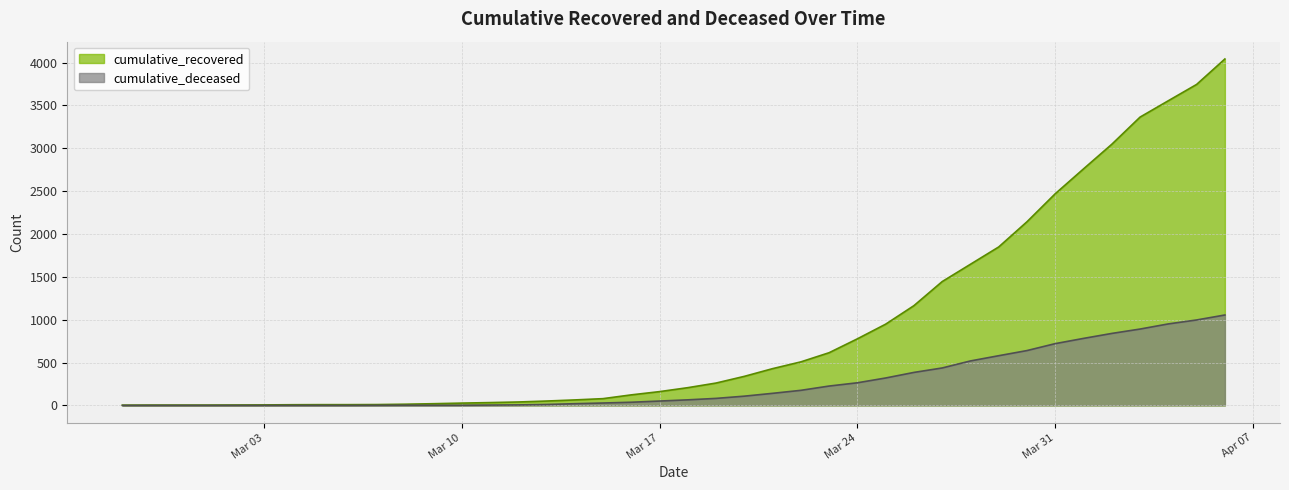

How many data points in cumulative_recovered are less than 207?

20